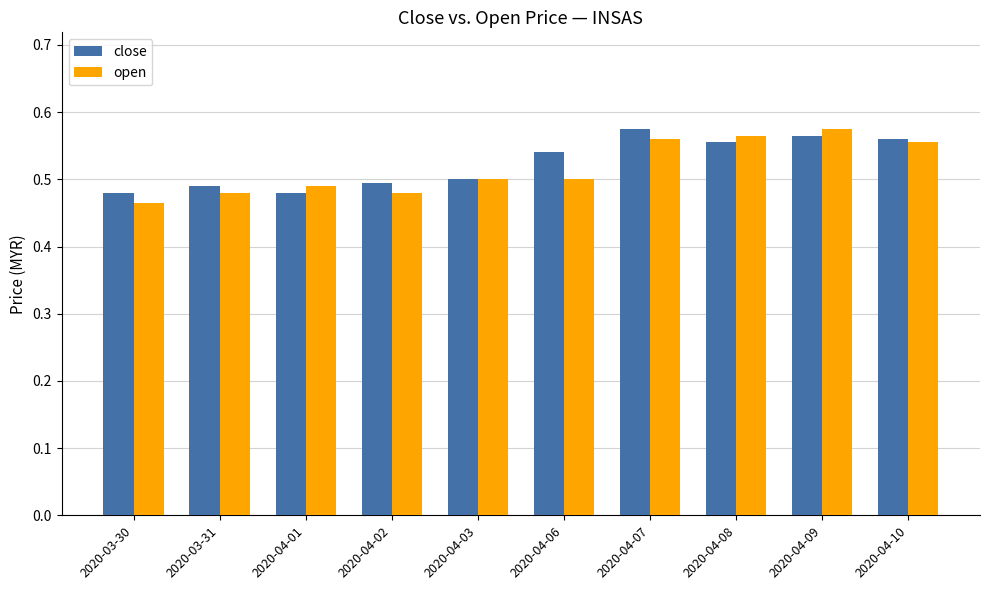

How many bars are there in total?

20